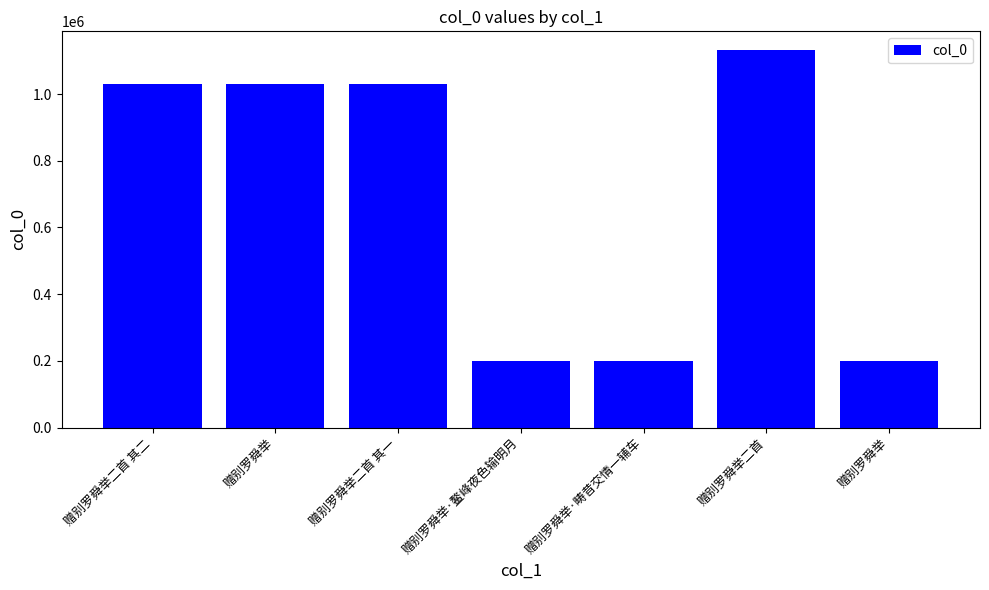

The chart shows a value of 278630 at 赠别罗舜举·鳌峰夜色输明月. True or false?

False